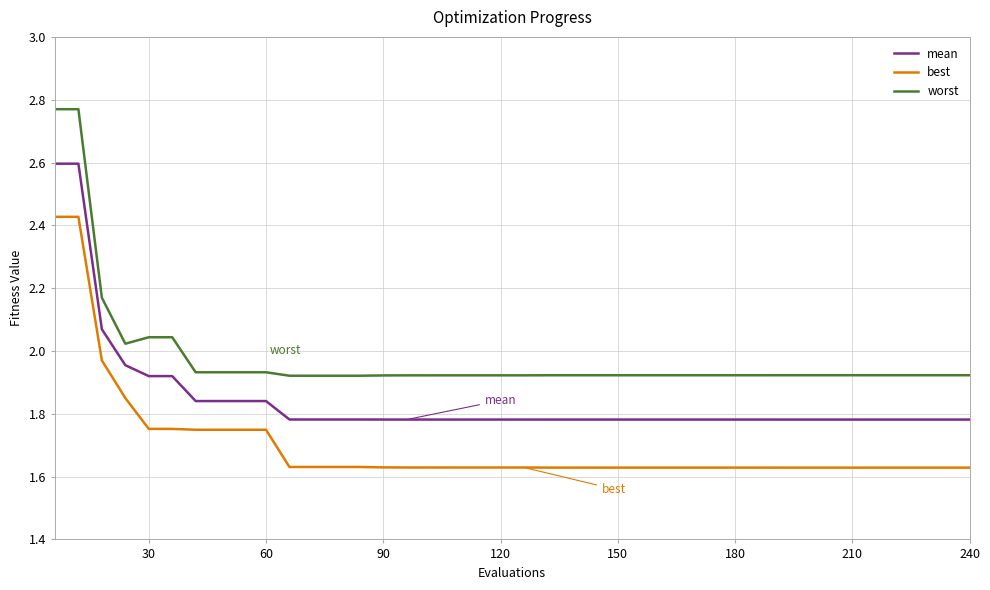

Rank the series by their average value, from lowest to highest.

best, mean, worst